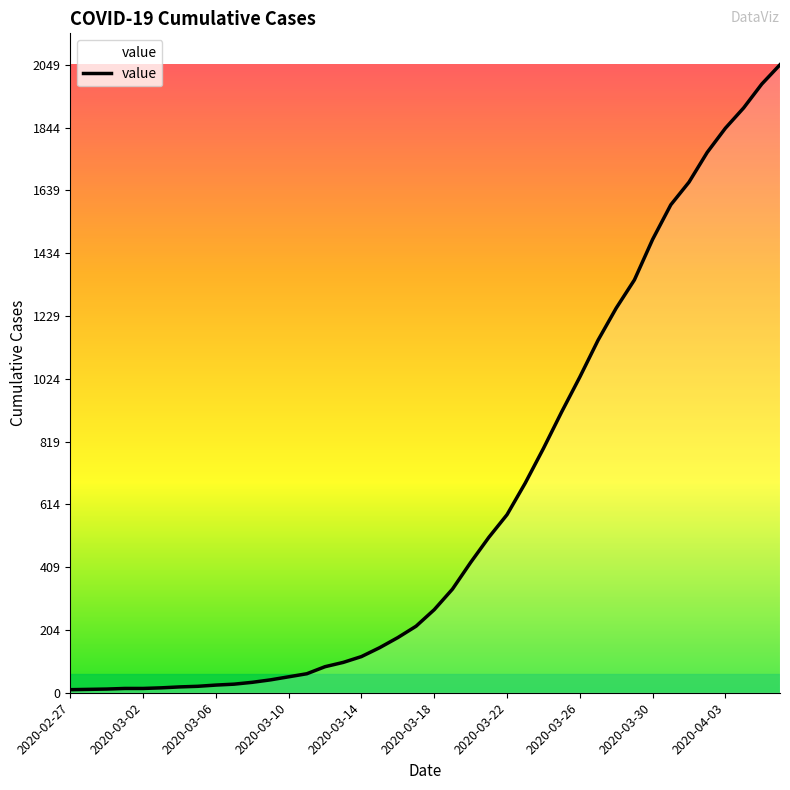

Does the chart have visible grid lines?

No